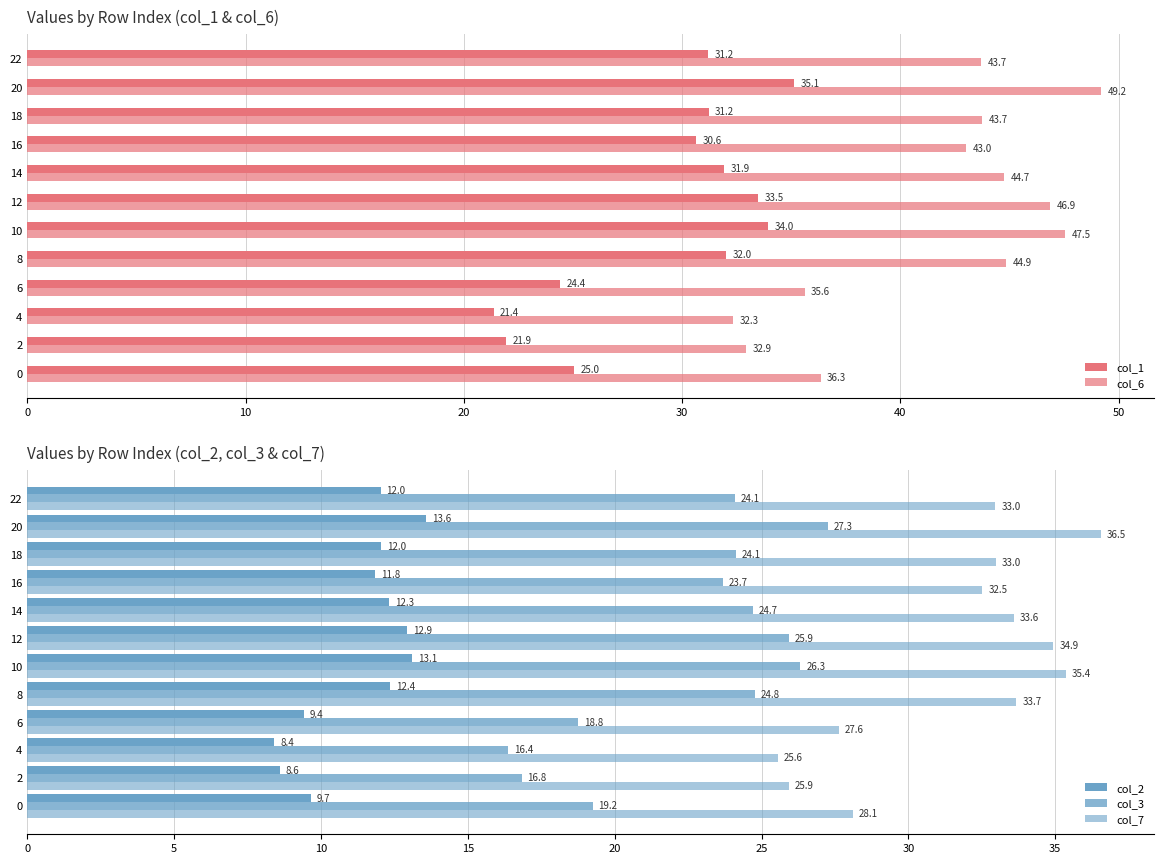

How many data points in col_3 are above 24?

7